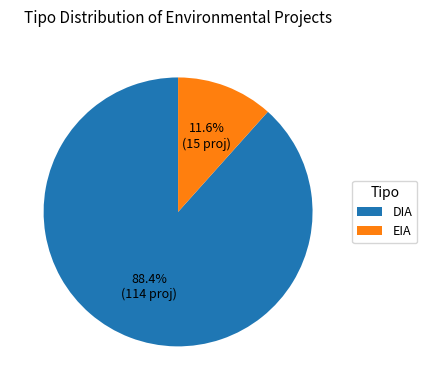

What is the ratio of the value at EIA to the value at DIA?

0.1